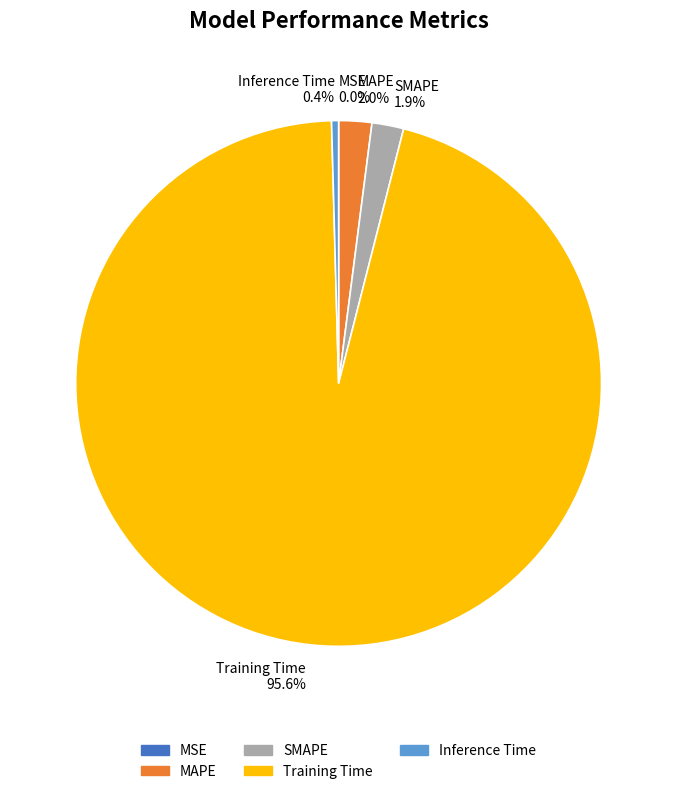

Does Training Time 95.6% represent more than half of the total?

Yes